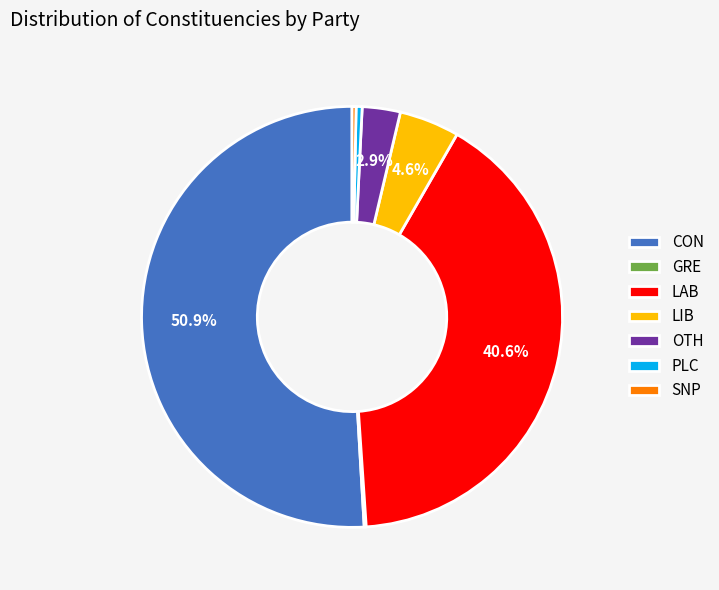

Combined, do CON and LIB account for over 50%?

Yes